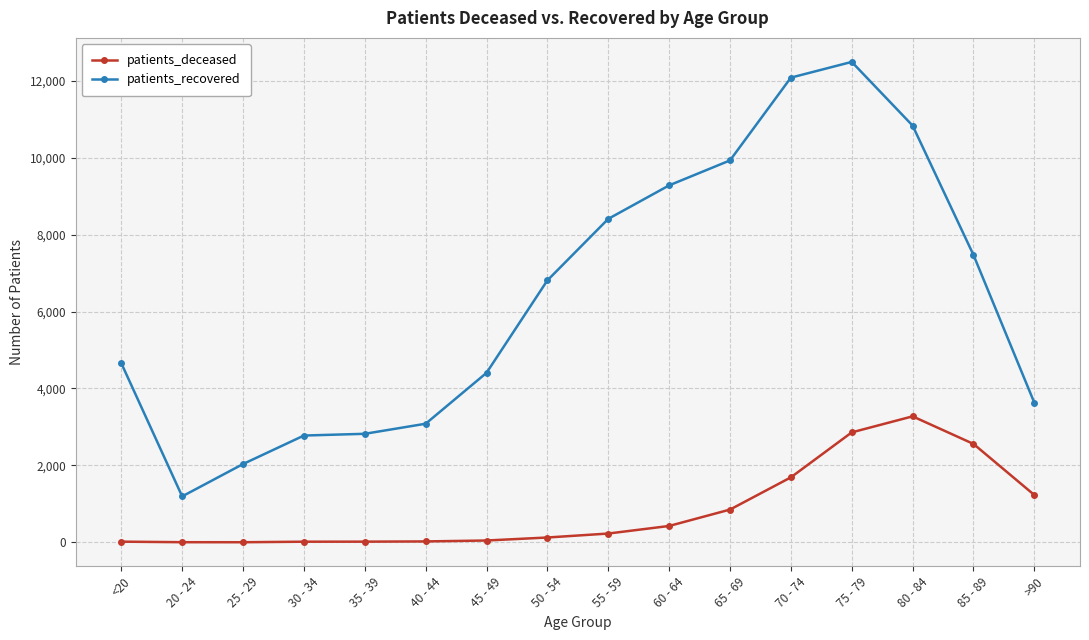

Count the number of categories in the chart.

16